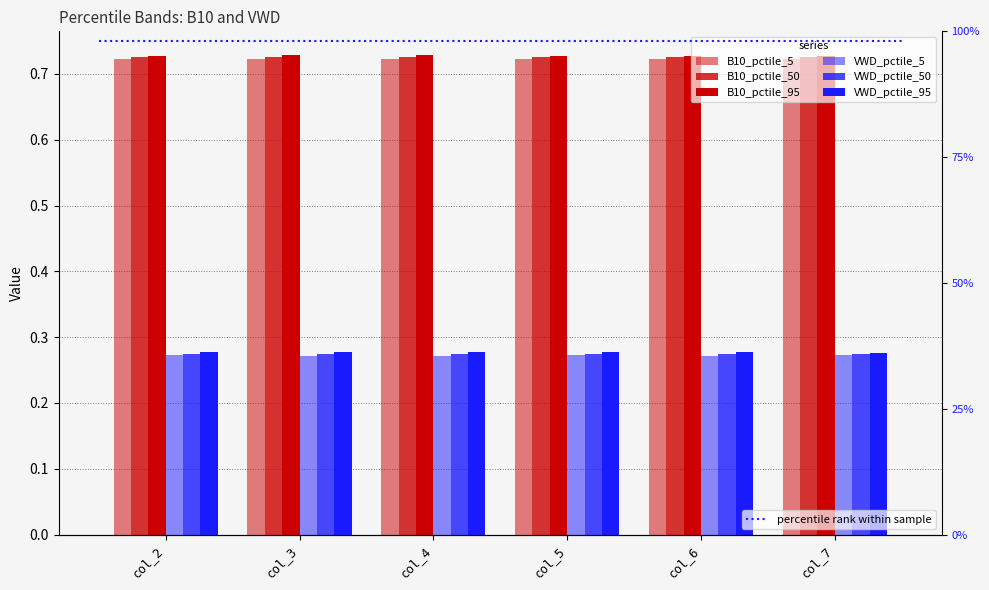

What is the sum of the B10_pctile_50 values at col_7 and col_4?

1.5